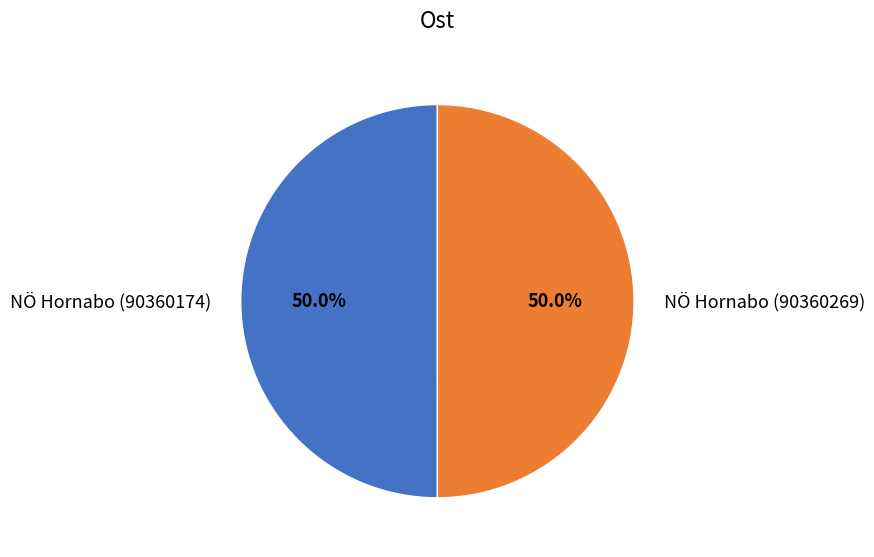

To the nearest percent, what portion does NÖ Hornabo (90360269) represent?

50%